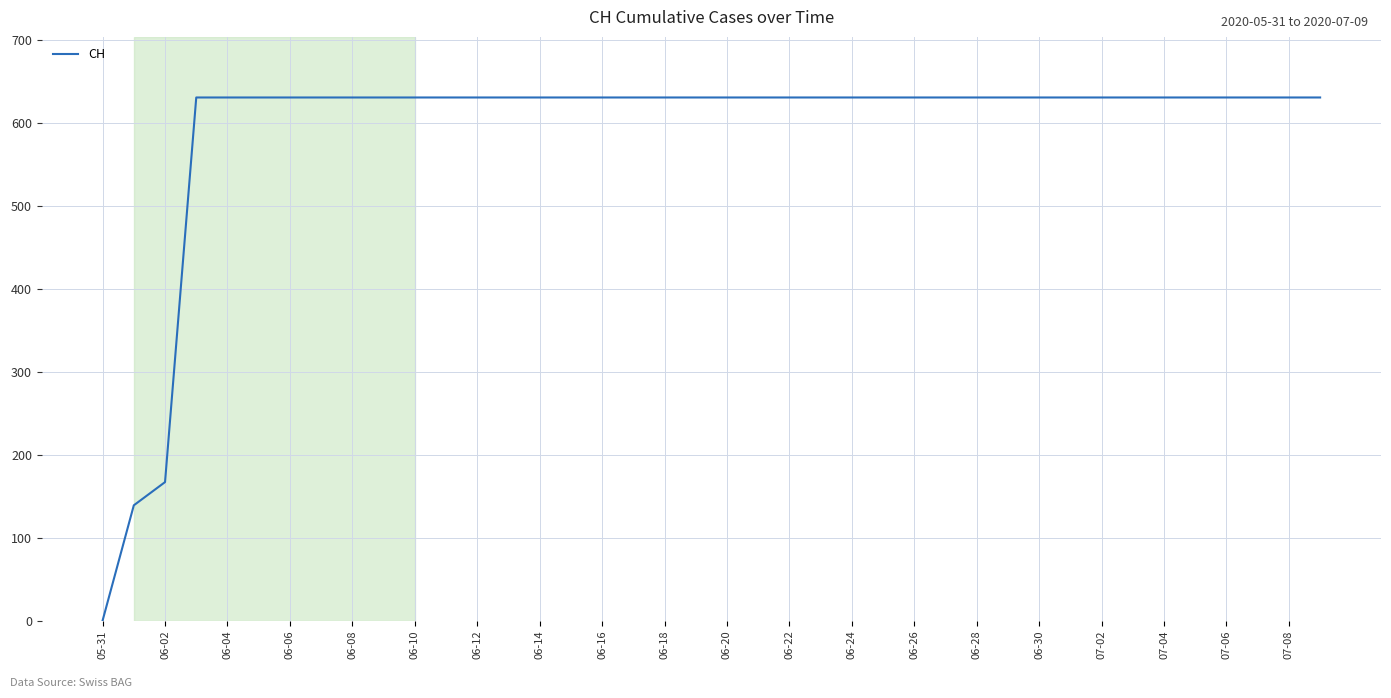

What is the maximum value shown in the chart?

631